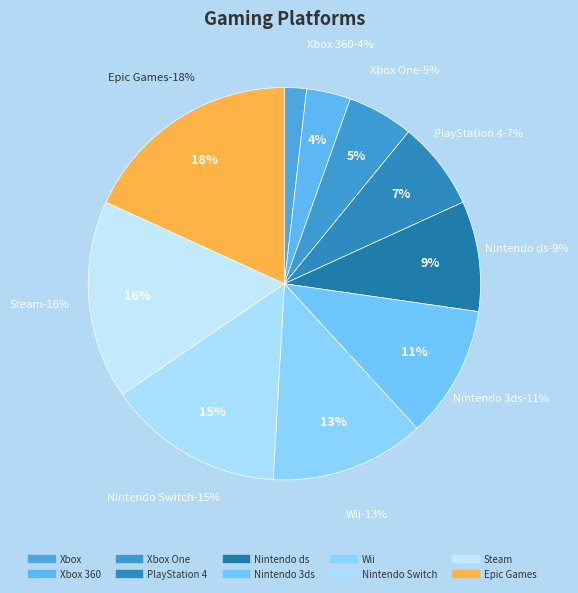

What percentage is the Wii slice, to the nearest percent?

13%